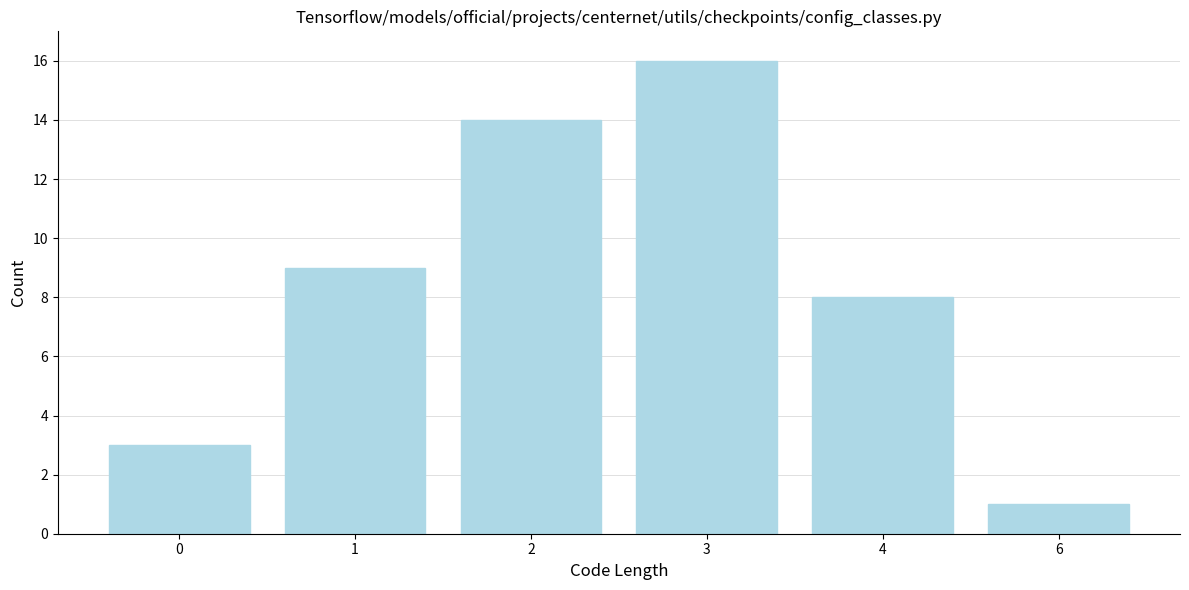

Reading left to right, list all the values displayed in this chart.

0=3	1=9	2=14	3=16	4=8	6=1